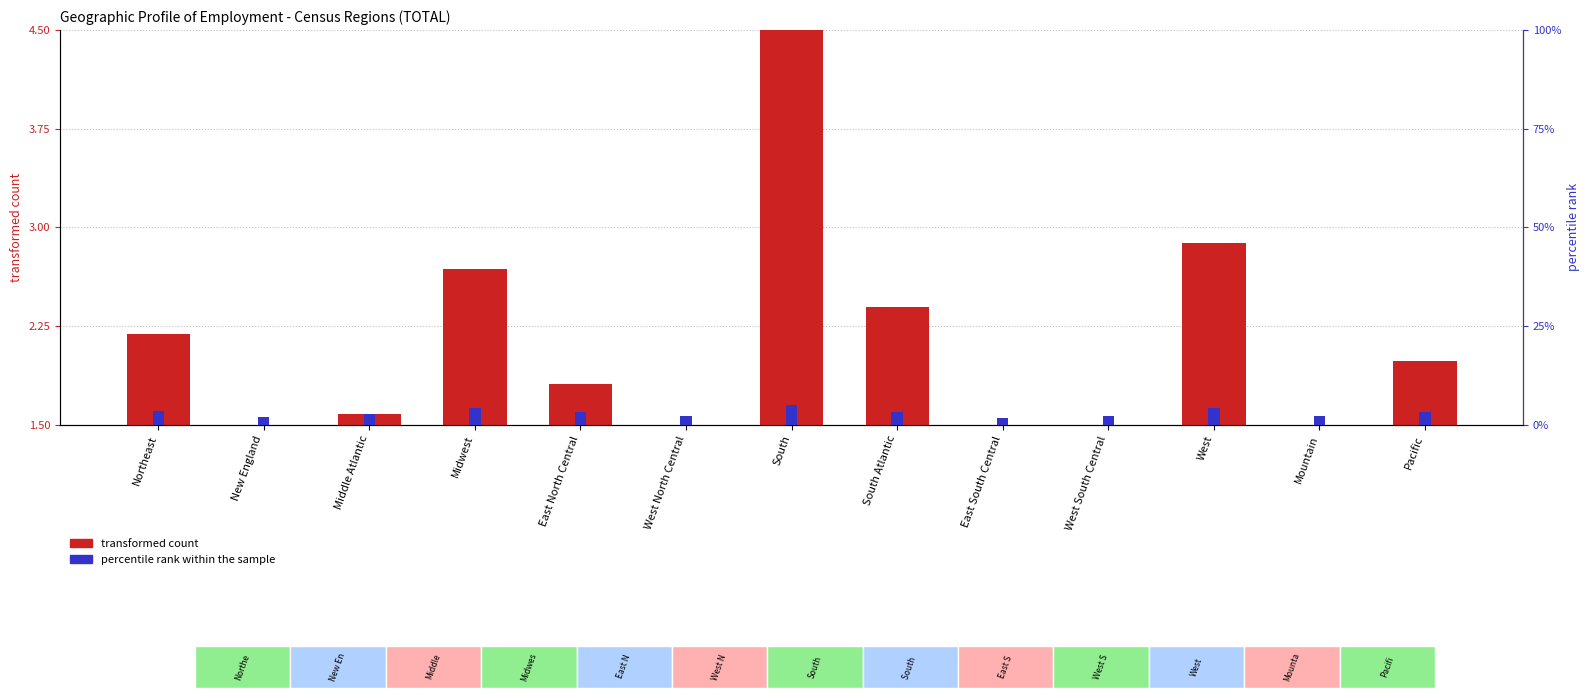

What position from the right is West South Central?

4